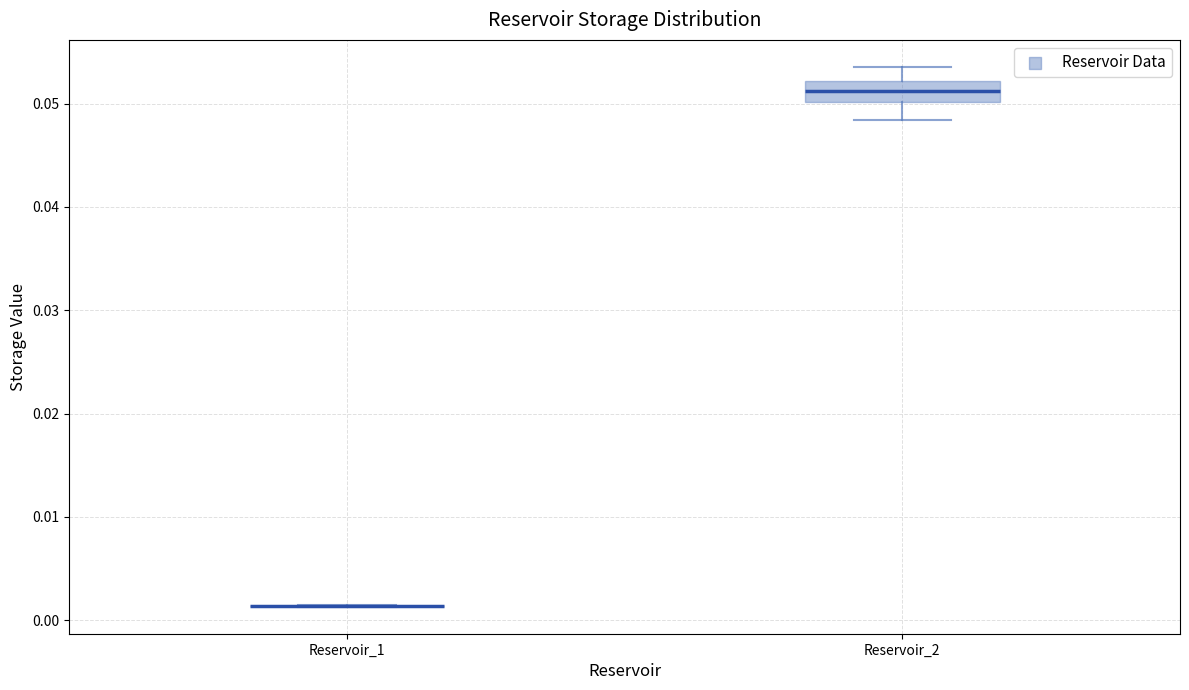

Which box is the tallest, from its lower edge to its upper edge?

Reservoir_2